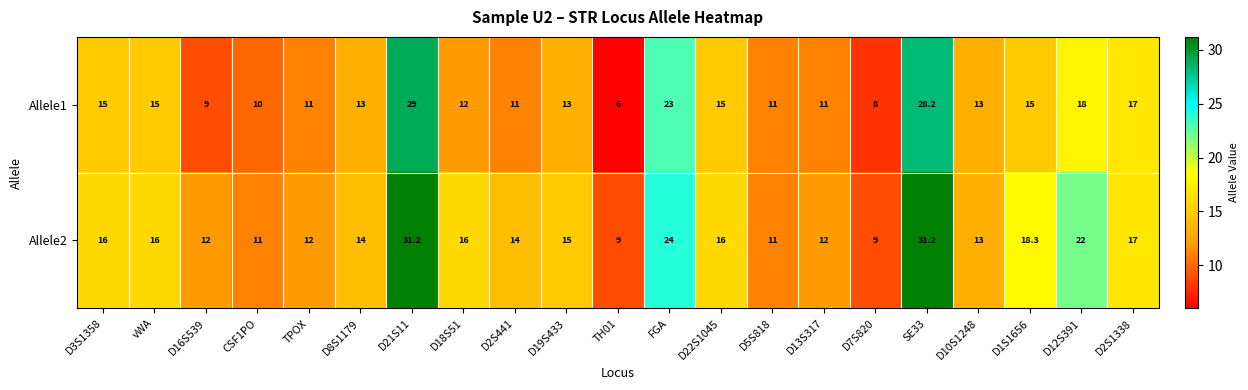

How many values in the Allele2 series are below 15?

10